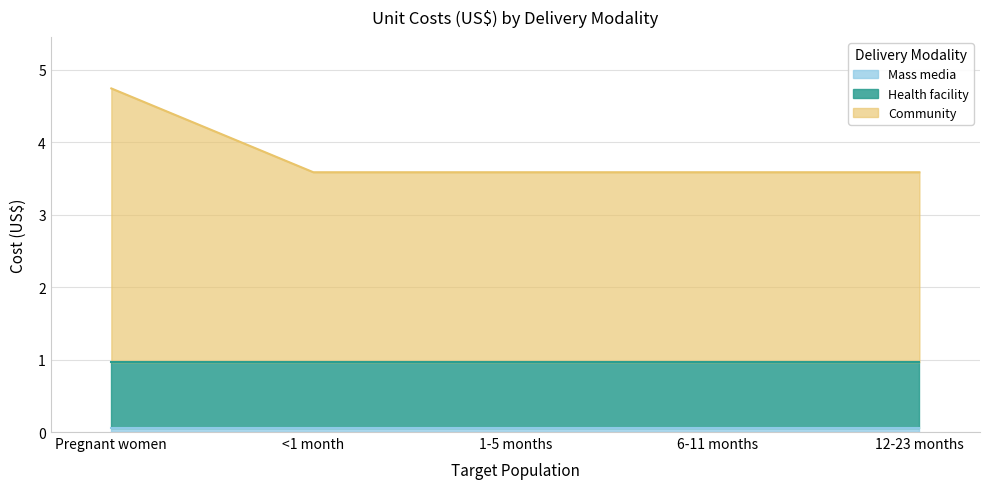

What is the average value of the Mass media series?

0.1